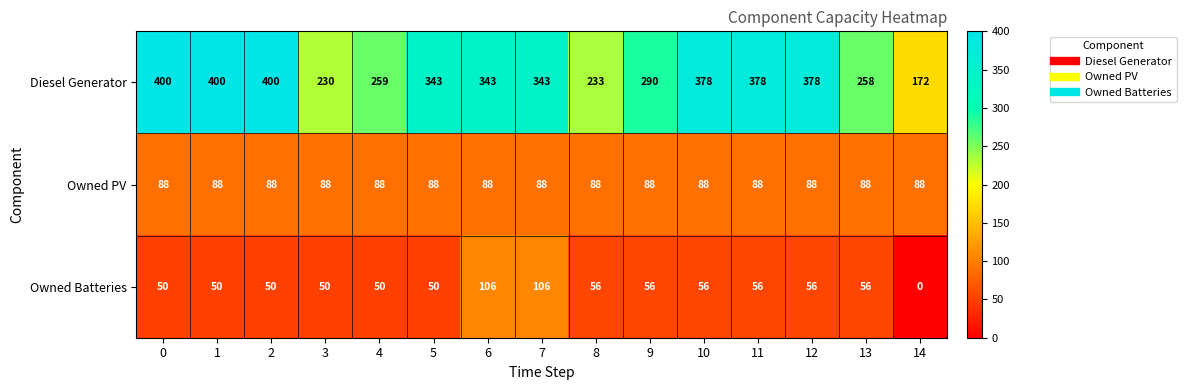

What is the sum of all Owned Batteries values?

848